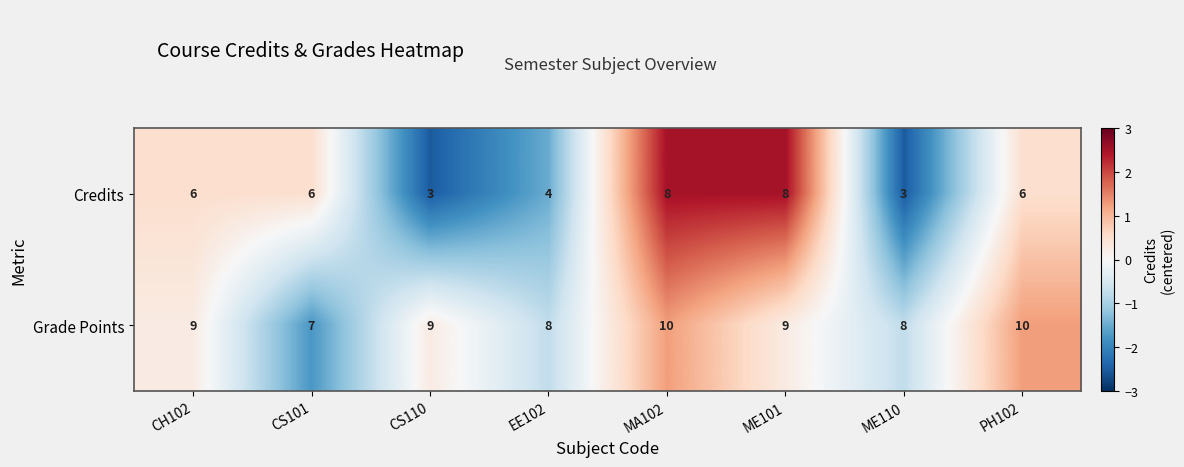

What is the sum of all Grade Points values?

70